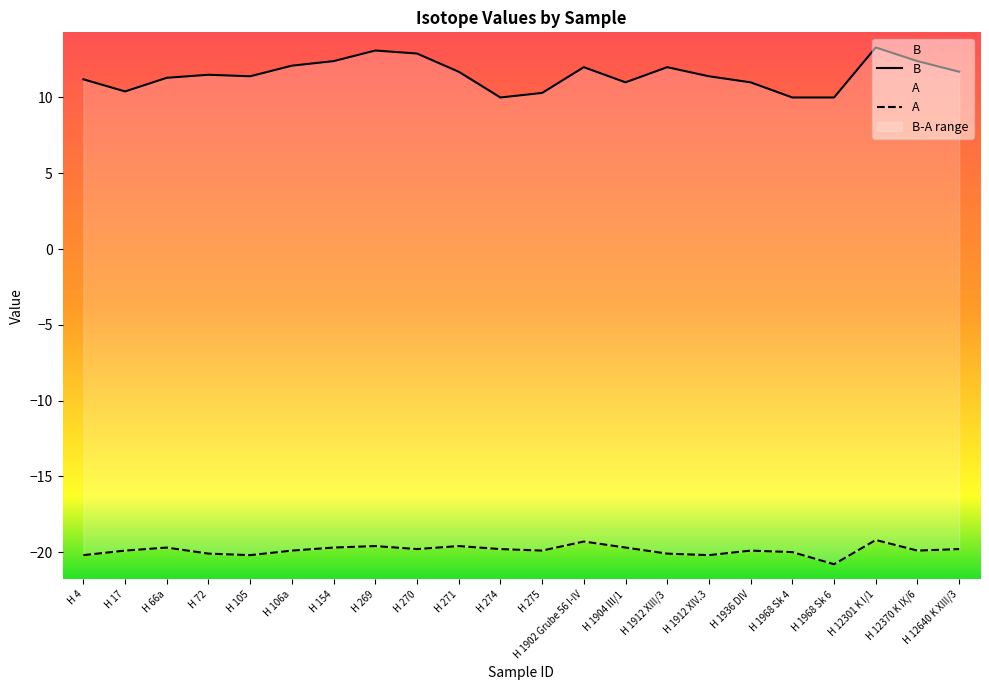

Rank the series by their average value, from highest to lowest.

B, A